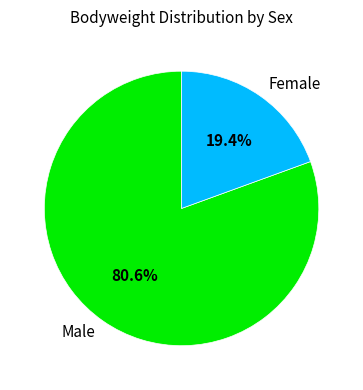

Rank the categories by value from highest to lowest.

Male, Female